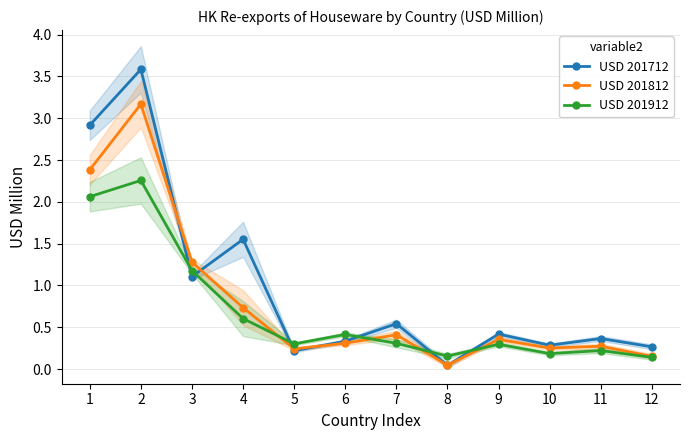

Reading left to right, extract all data points from this chart.

USD 201712: 1=2.9	2=3.6	3=1.1	4=1.6	5=0.2	6=0.3	7=0.5	8=0.0	9=0.4	10=0.3	11=0.4	12=0.3
USD 201812: 1=2.4	2=3.2	3=1.3	4=0.7	5=0.2	6=0.3	7=0.4	8=0.0	9=0.4	10=0.3	11=0.3	12=0.2
USD 201912: 1=2.1	2=2.3	3=1.2	4=0.6	5=0.3	6=0.4	7=0.3	8=0.2	9=0.3	10=0.2	11=0.2	12=0.1